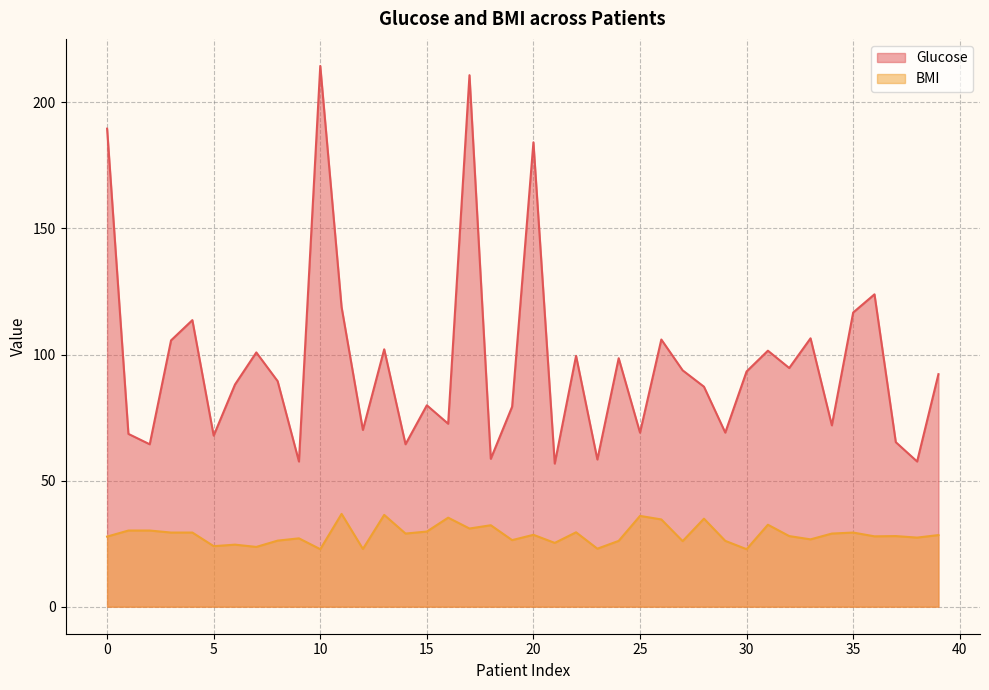

True or false: Glucose and BMI cross at least once.

False